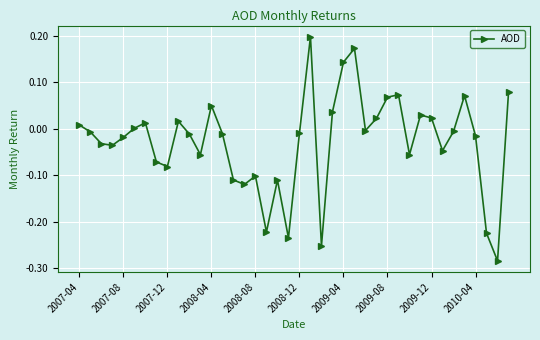

What is the difference between the maximum and minimum values?

0.5